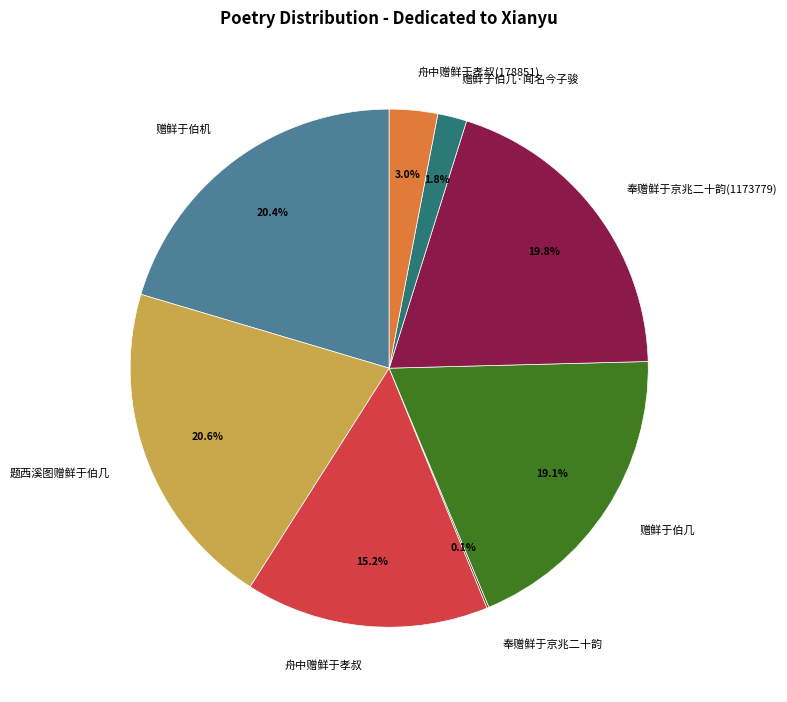

What is the ratio of the value at 舟中赠鲜于孝叔 to the value at 赠鲜于伯几?

0.8